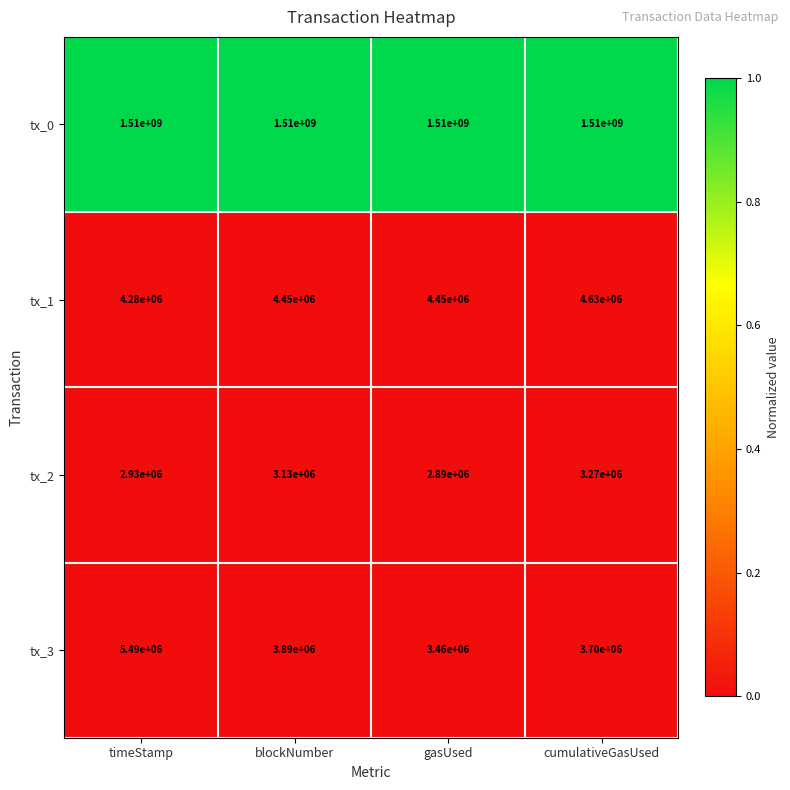

Rank the categories by tx_2 value from highest to lowest.

cumulativeGasUsed, blockNumber, timeStamp, gasUsed